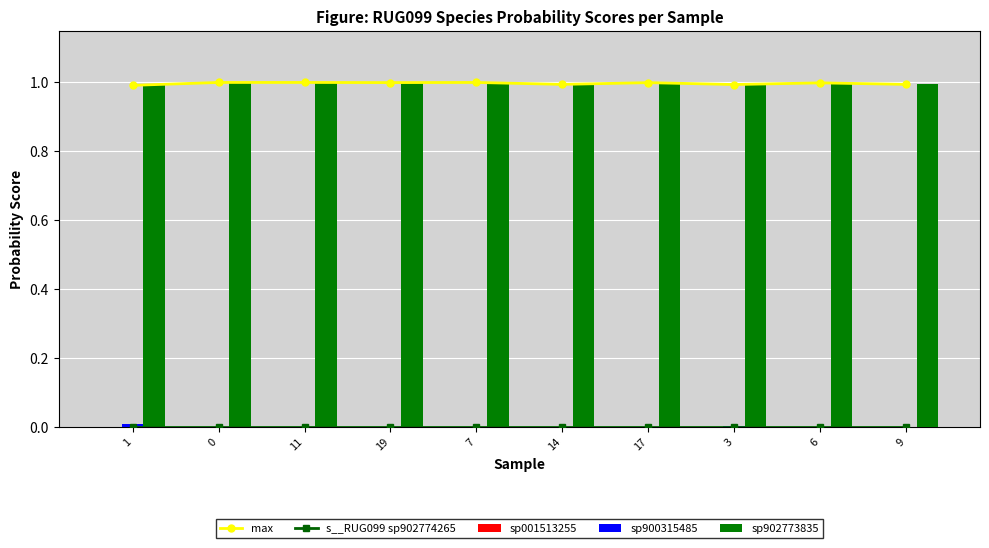

Reading right to left, what are all the values shown in this chart?

max: 1.0	1.0	1.0	1.0	1.0	1.0	1.0	1.0	1.0	1.0
s__RUG099 sp902774265: 0.0	0.0	0.0	0.0	0.0	0.0	0.0	0.0	0.0	0.0
sp001513255: 0.0	0.0	0.0	0.0	0.0	0.0	0.0	0.0	0.0	0.0
sp900315485: 0.0	0.0	0.0	0.0	0.0	0.0	0.0	0.0	0.0	0.0
sp902773835: 1.0	1.0	1.0	1.0	1.0	1.0	1.0	1.0	1.0	1.0